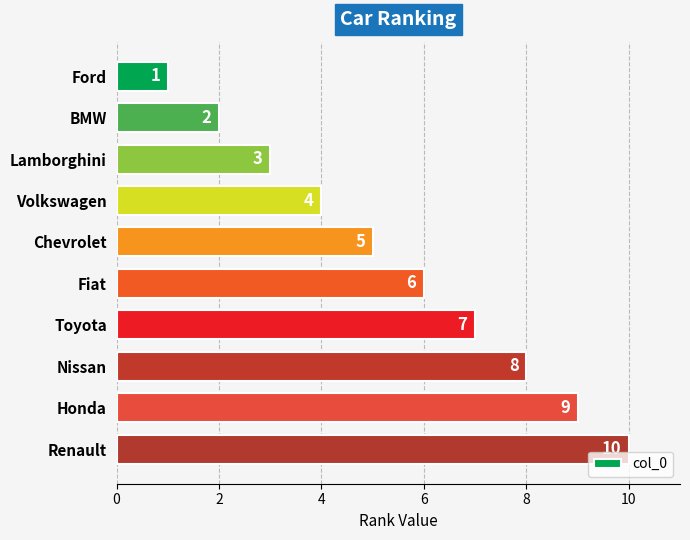

At which category does the chart reach its peak across all series?

Renault